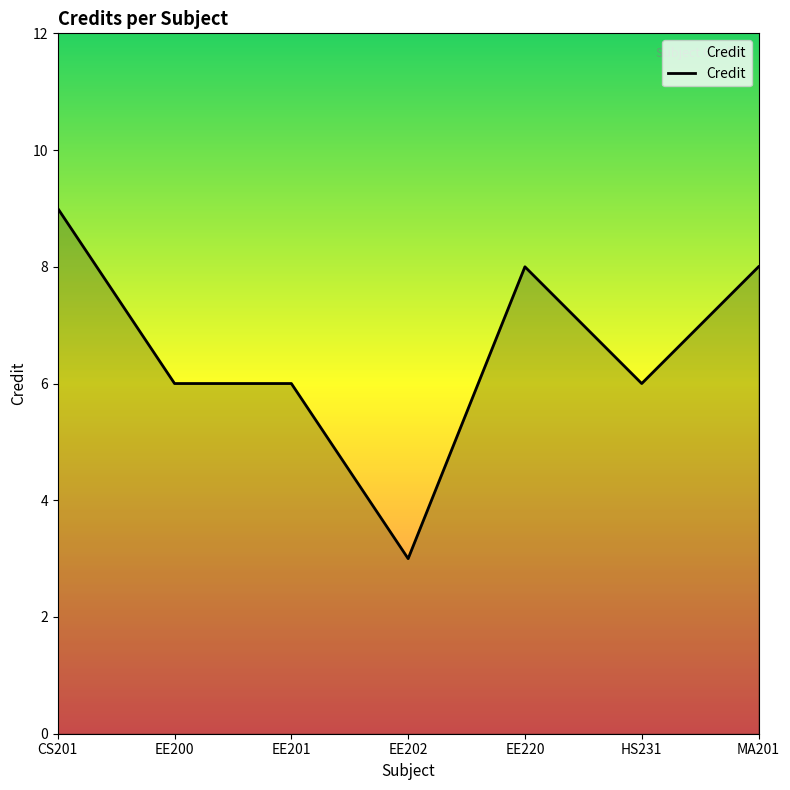

What is the change in value from CS201 to EE202?

-6